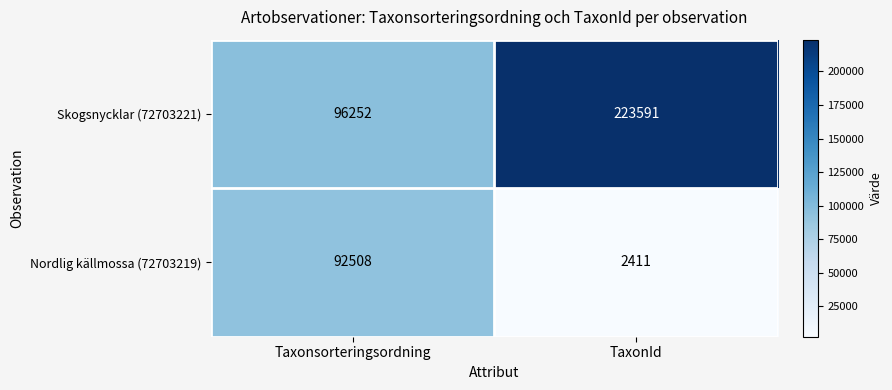

What is the greatest value displayed?

223591